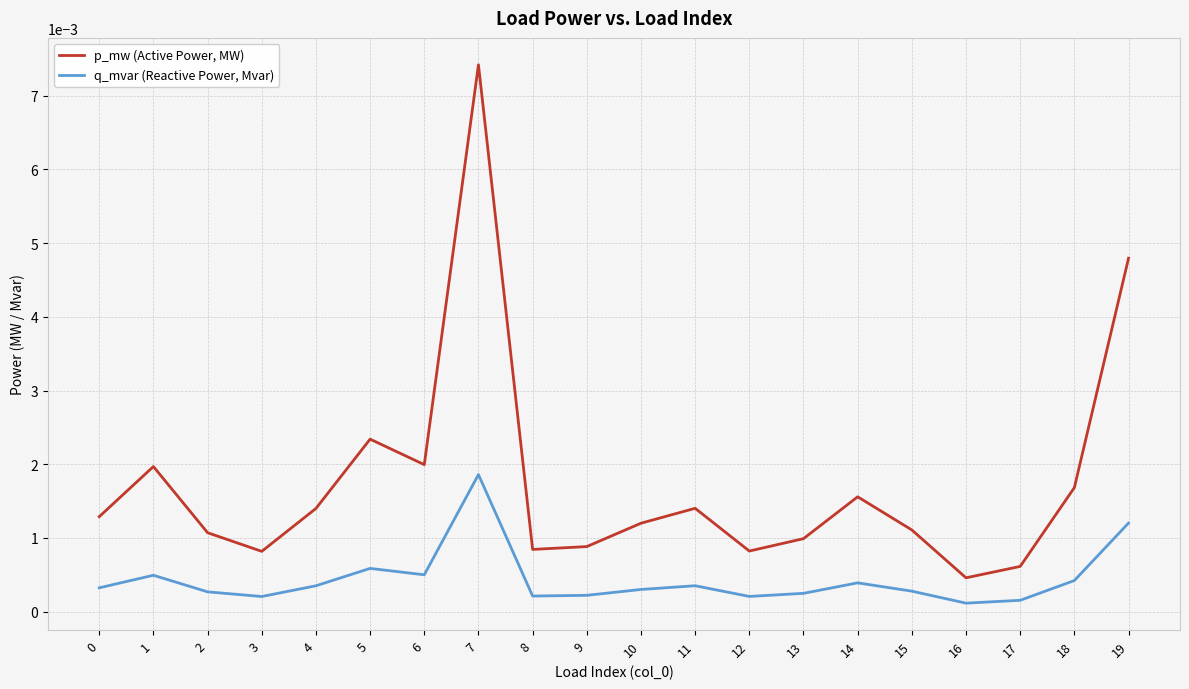

List the series in order of their overall mean, highest first.

p_mw (Active Power, MW), q_mvar (Reactive Power, Mvar)